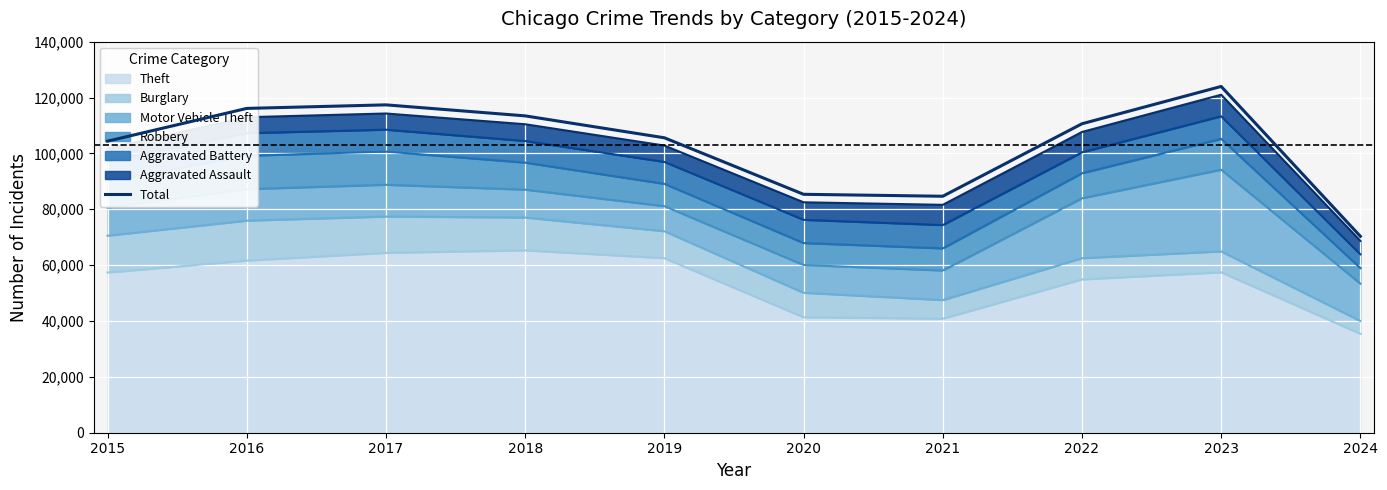

What is the approximate value at 2022?

110611